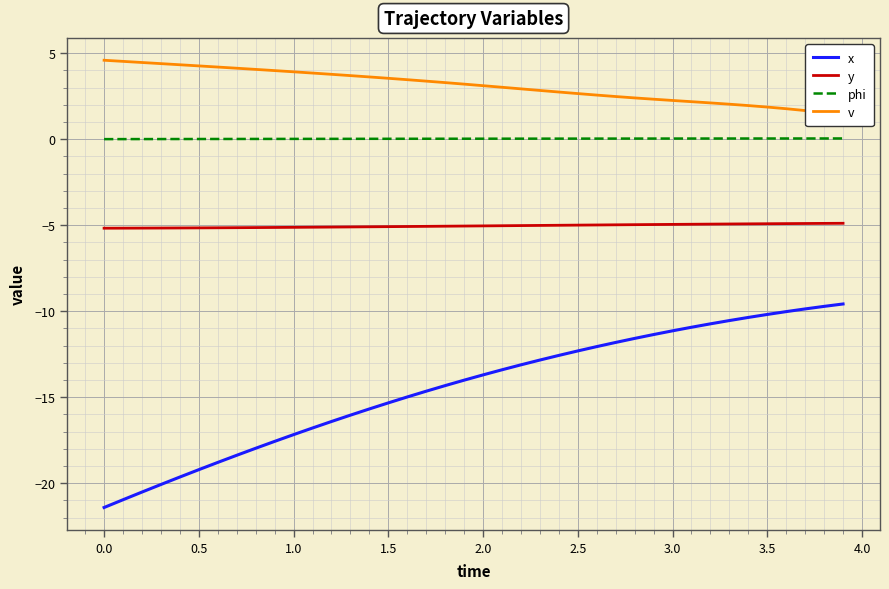

True or false: y and x intersect in this chart.

False